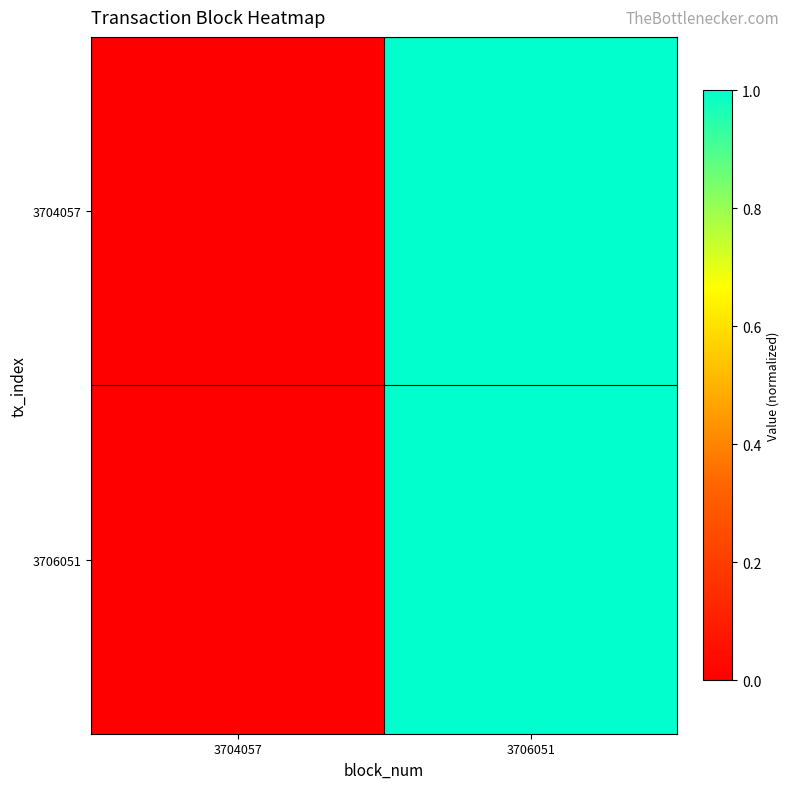

List the series in order of their peak value, lowest first.

3704057, 3706051